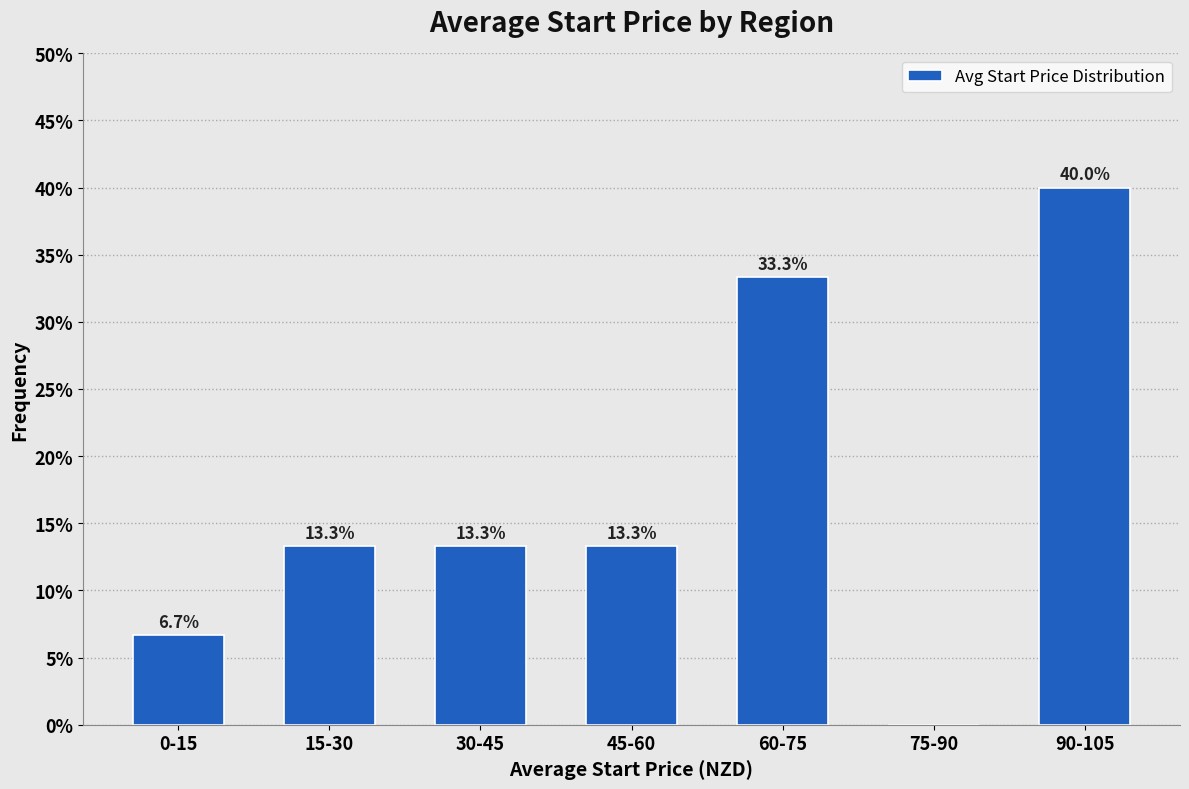

Reading right to left, extract all data points from this chart.

90-105=40.0	75-90=0.0	60-75=33.3	45-60=13.3	30-45=13.3	15-30=13.3	0-15=6.7